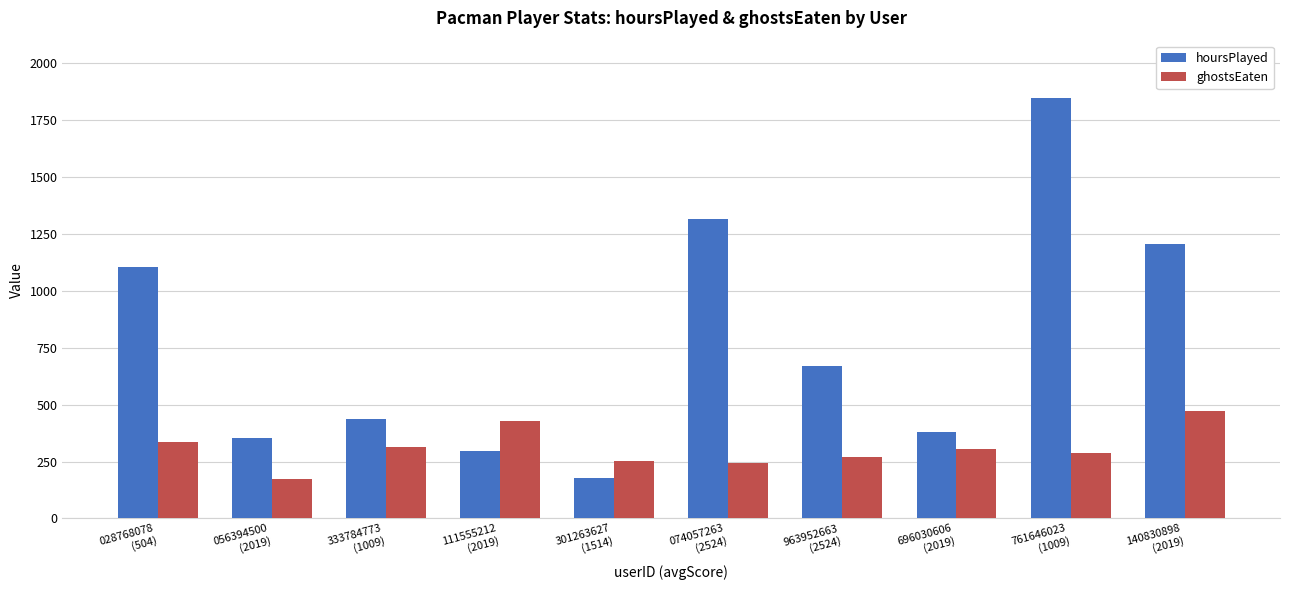

Where does the ghostsEaten series first go above 306?

028768078
(504)